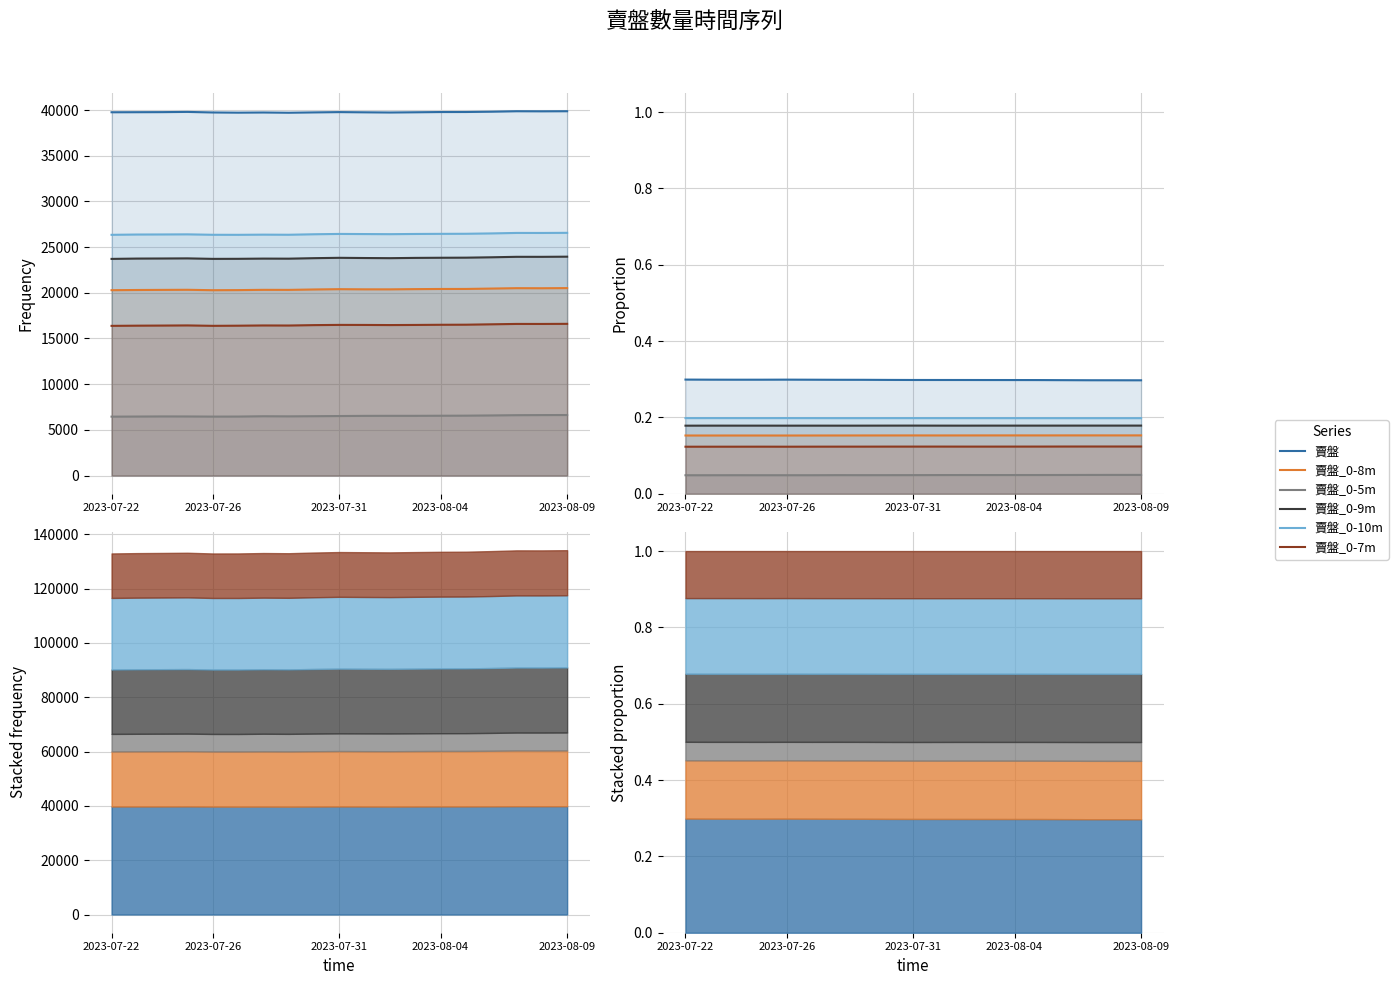

What is the total value across all series at 15?

1.0